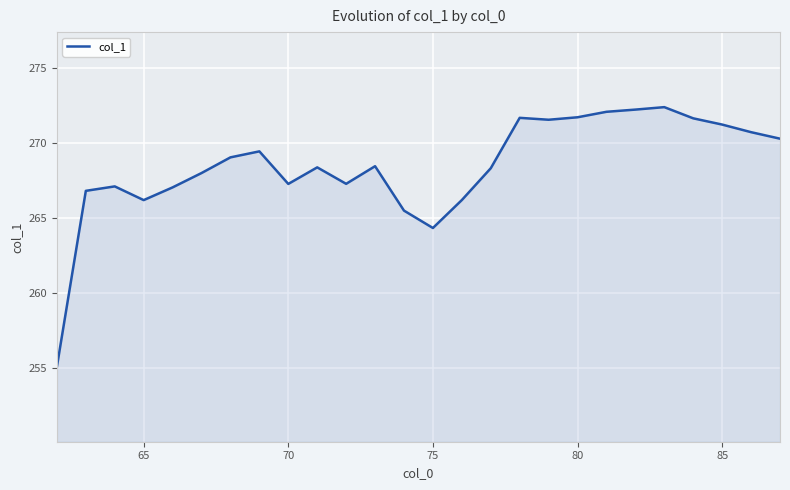

What is the maximum value shown in the chart?

272.4